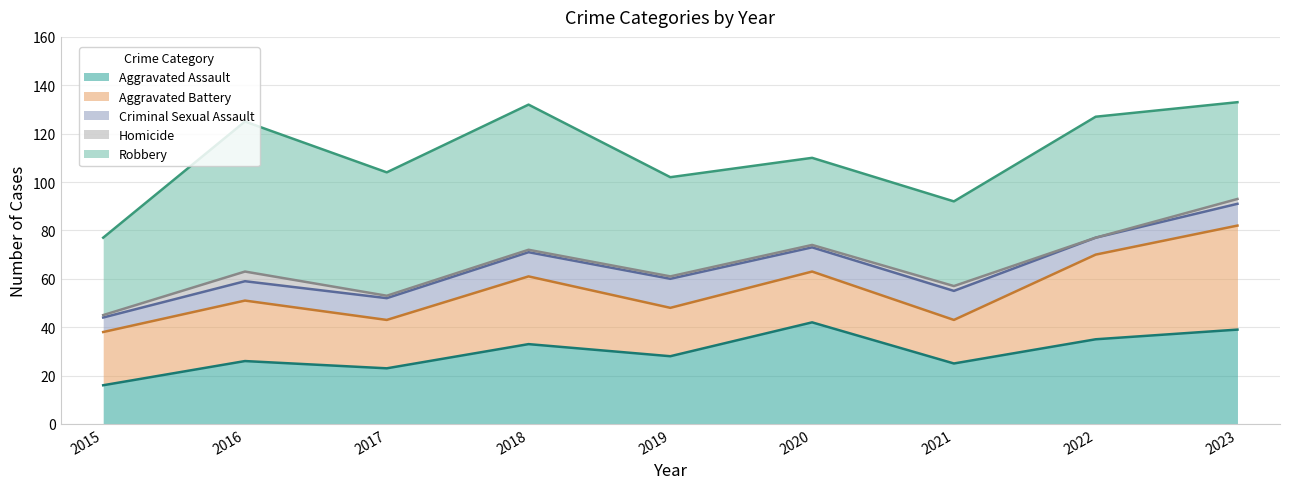

What is the difference between the maximum and second lowest values in the Robbery series?

27